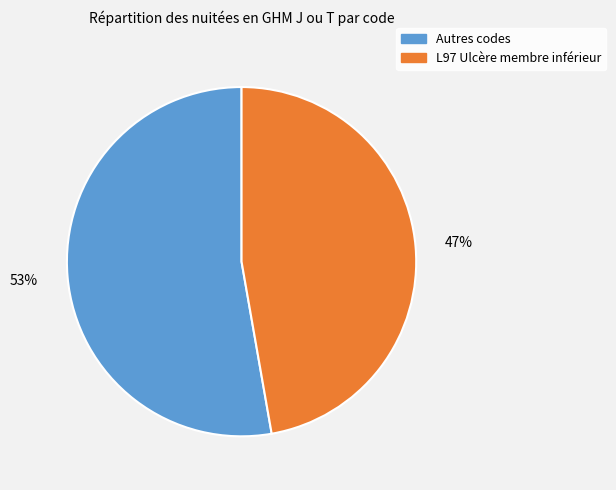

To the nearest percent, what is the difference between the largest and smallest slice percentages?

6%